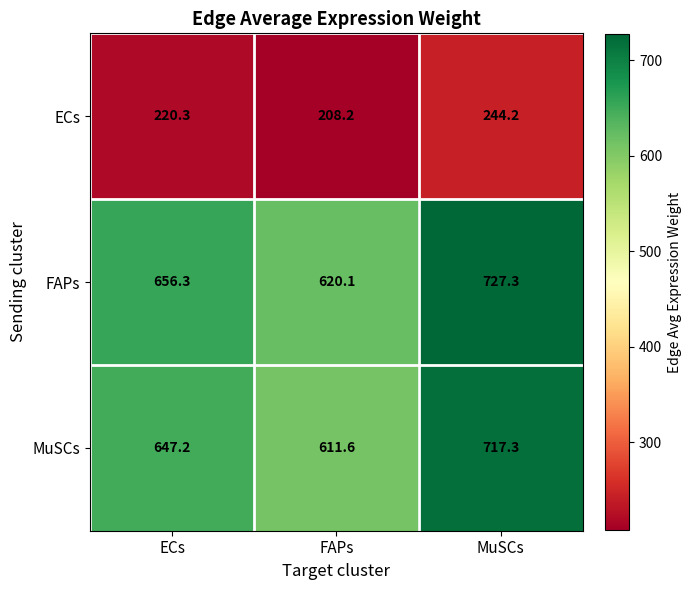

At how many categories does at least one series exceed 596?

3